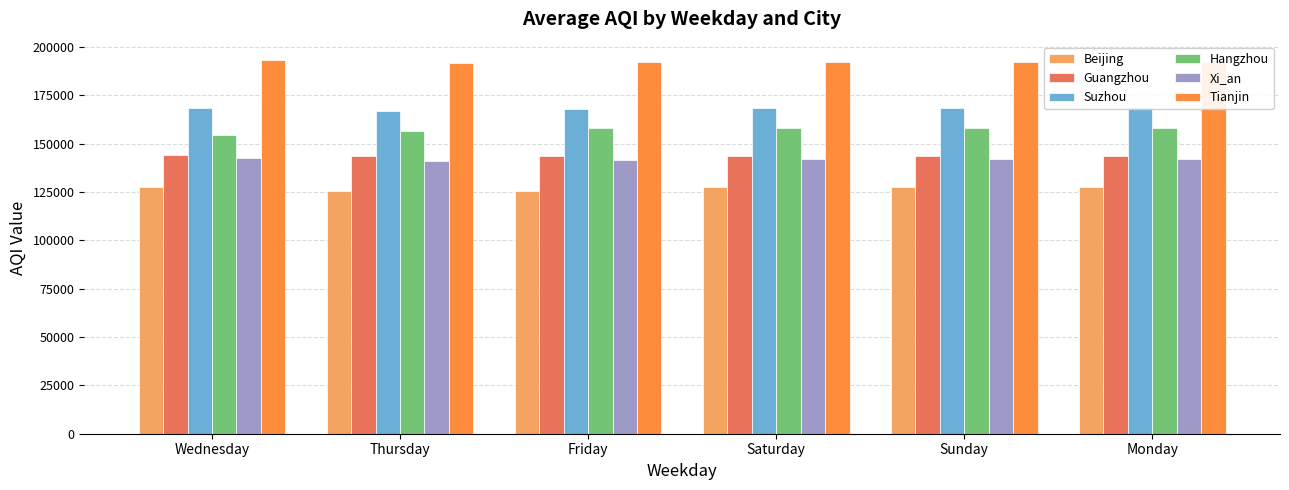

Rank the categories by Hangzhou value from highest to lowest.

Sunday, Monday, Saturday, Friday, Thursday, Wednesday